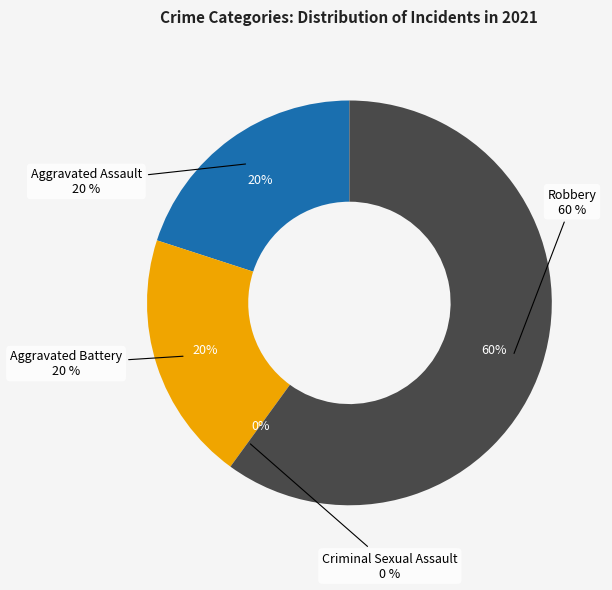

What is the ratio of the value at Aggravated Battery to the value at Aggravated Assault?

1.0